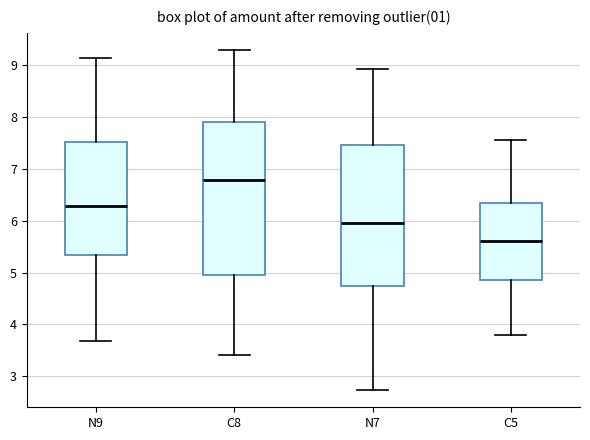

Where is the lower edge of the box for N9 on the y-axis? The values are not printed on the chart, so give them approximately, as read against the axis.

5.3